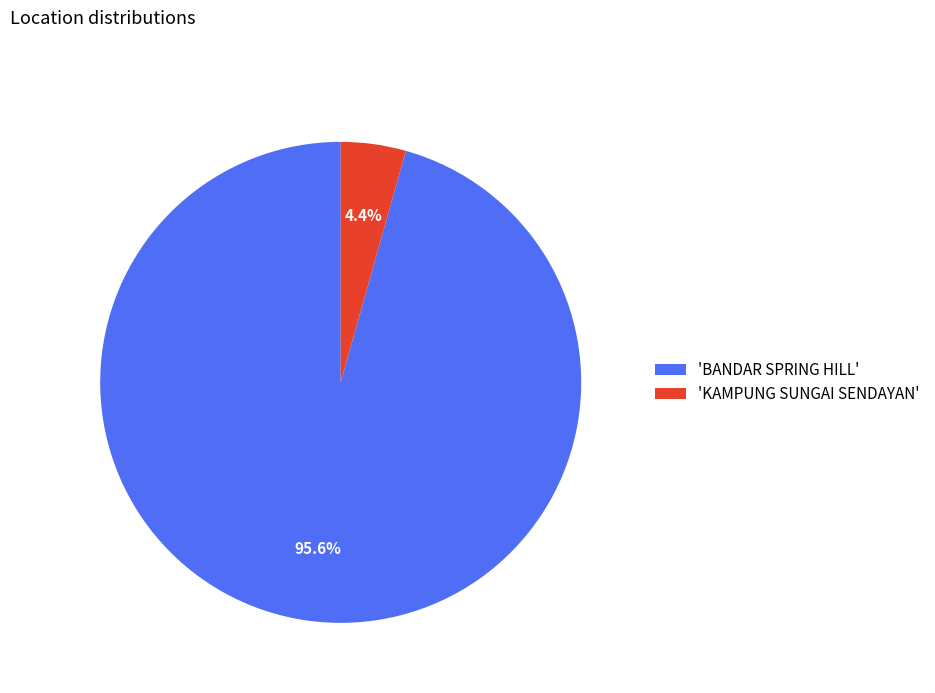

Which category has the biggest portion of the pie?

'BANDAR SPRING HILL'